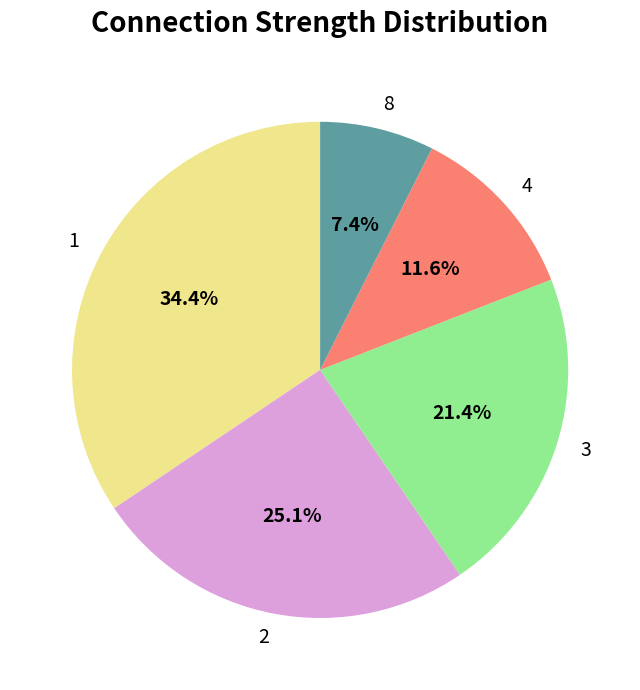

How much of the chart is everything except 4?

88.4%